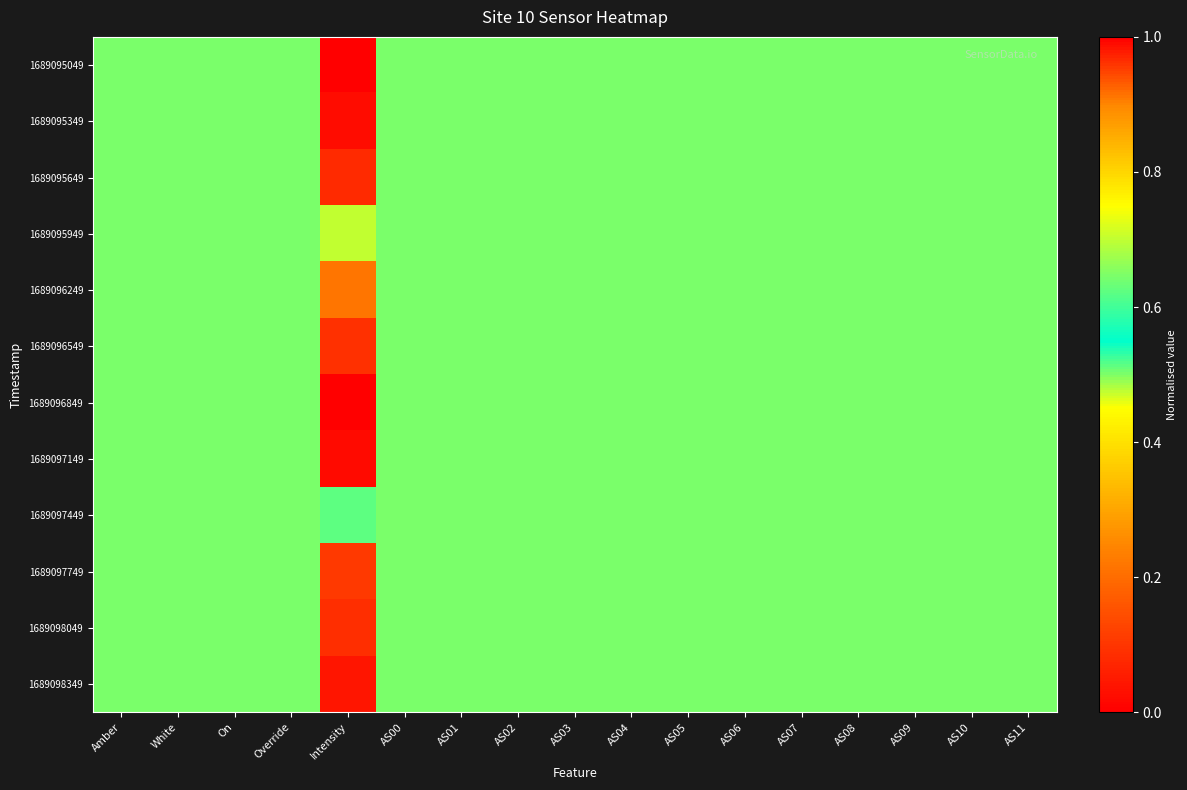

How many distinct data groups are displayed?

12